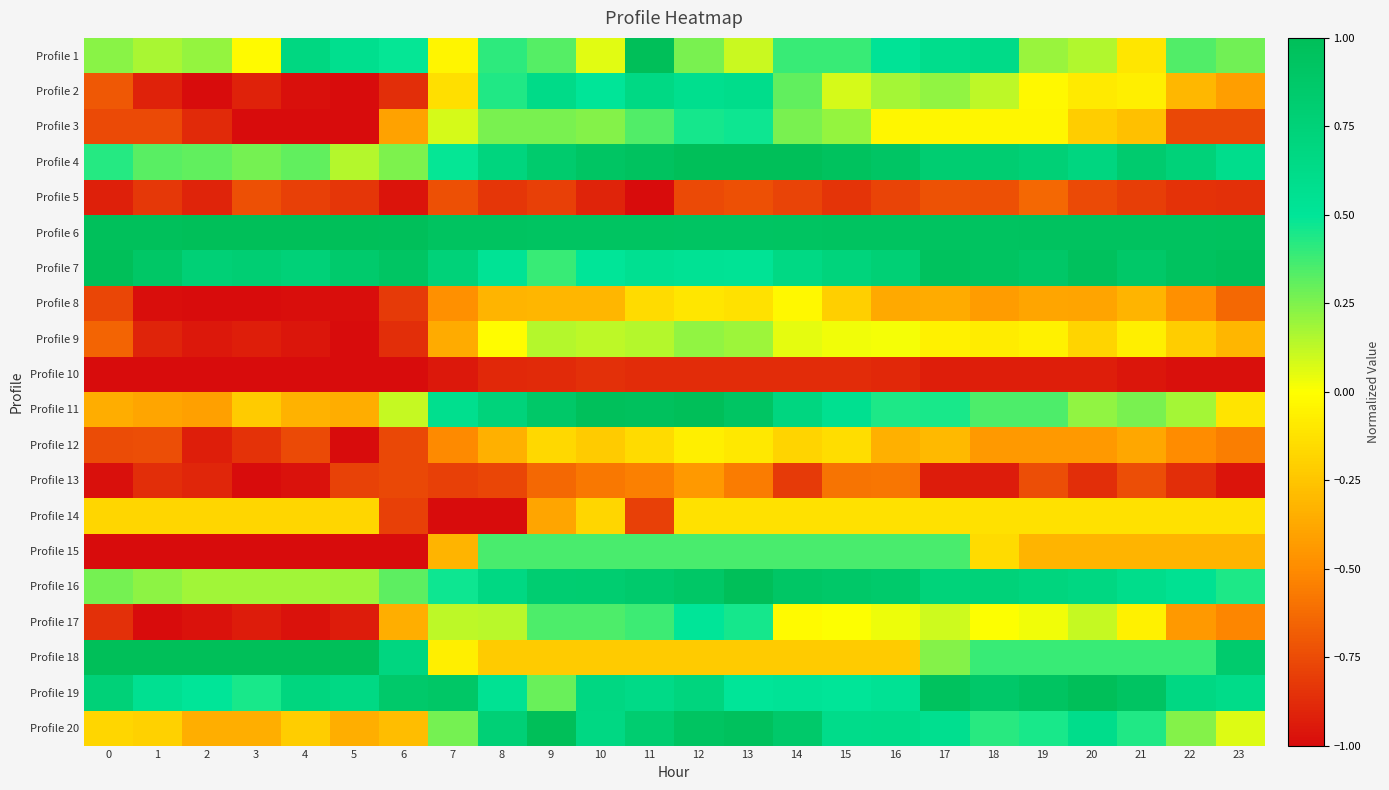

How many data points does each series have?

24